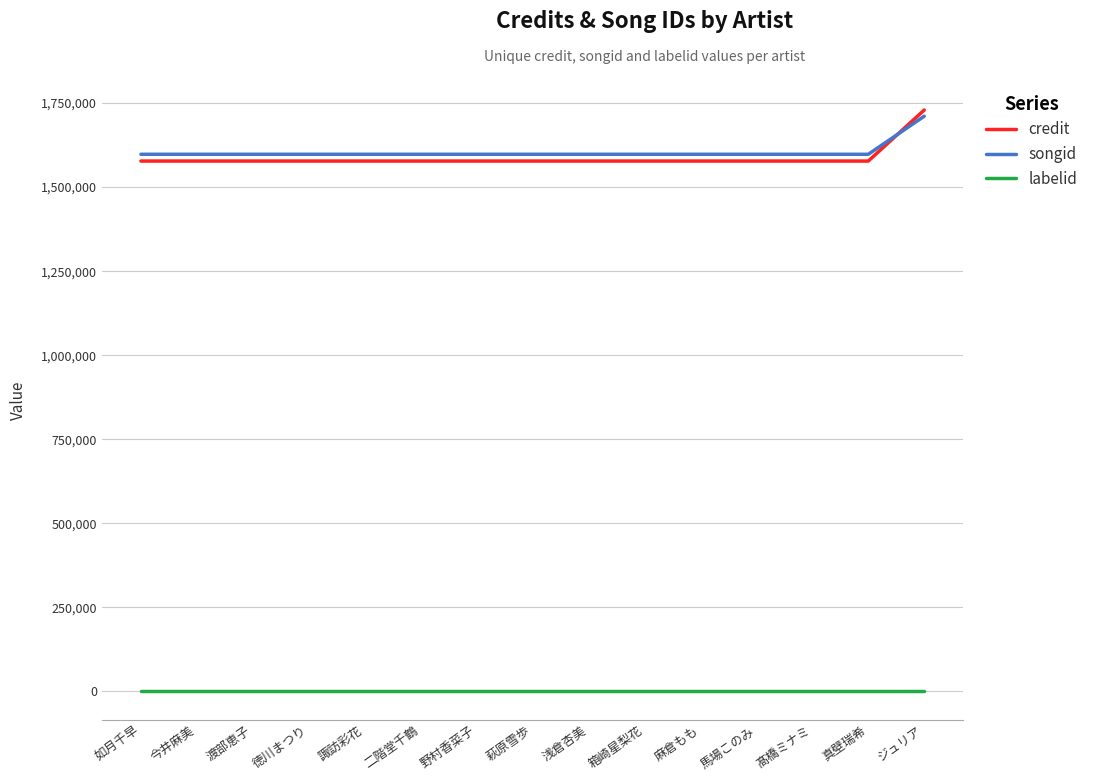

At which category is the sum across all series the highest?

ジュリア